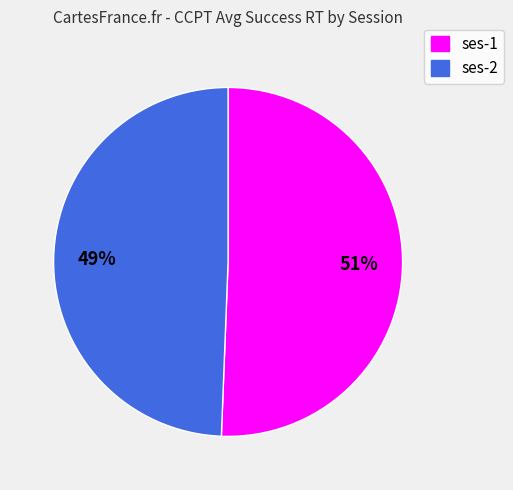

The ses-2 slice represents 49% of the pie. True or false?

True